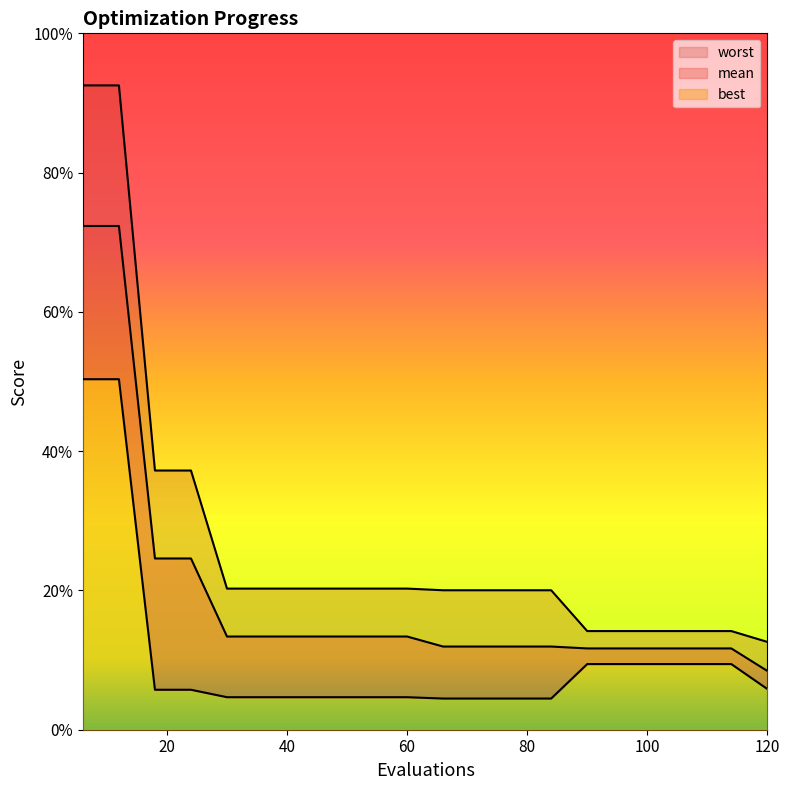

Does the chart have visible grid lines?

No